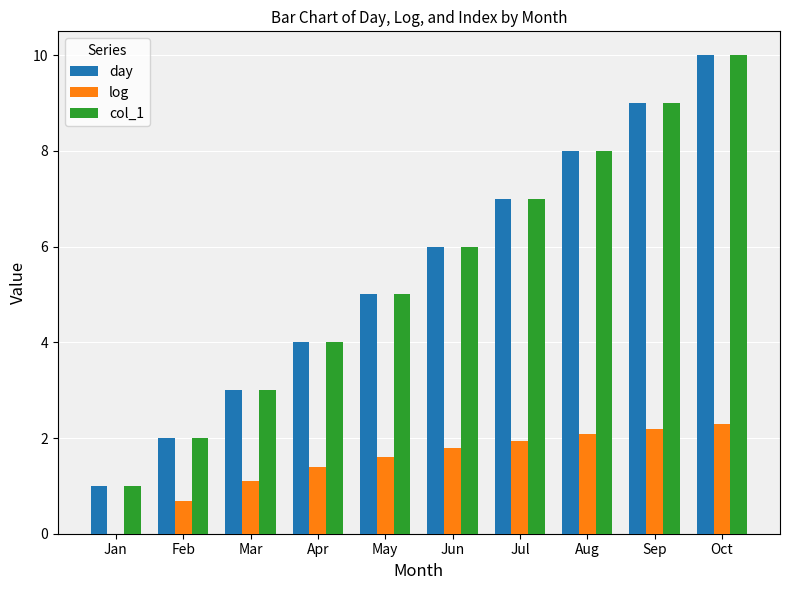

What is the approximate value of log at Sep?

2.2